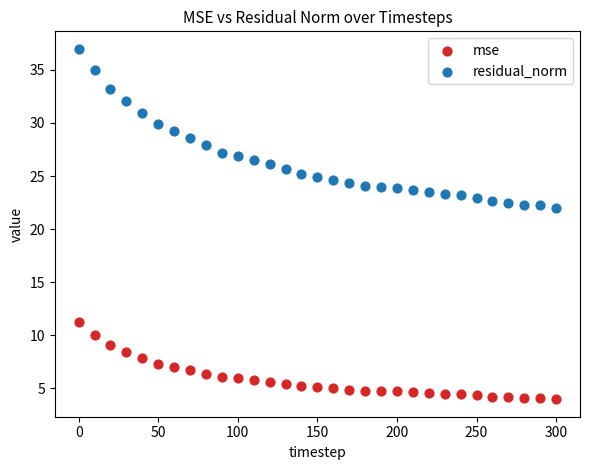

Which series has the largest Y range (max minus min)?

residual_norm